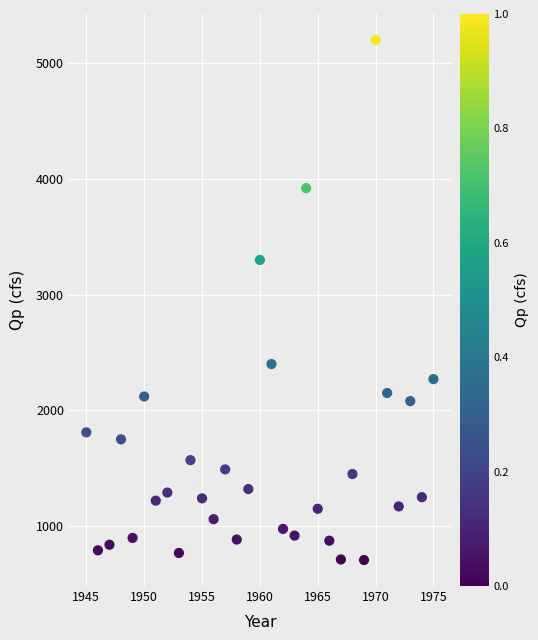

What Y value in the scatter plot is closest to 2953?

3300